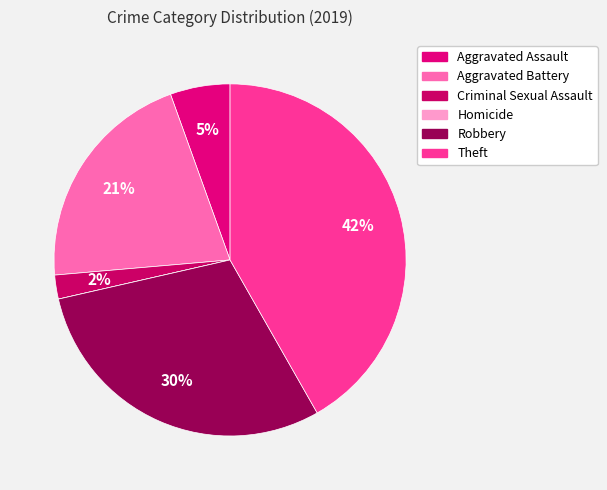

Which category has the smallest portion of the pie?

Homicide